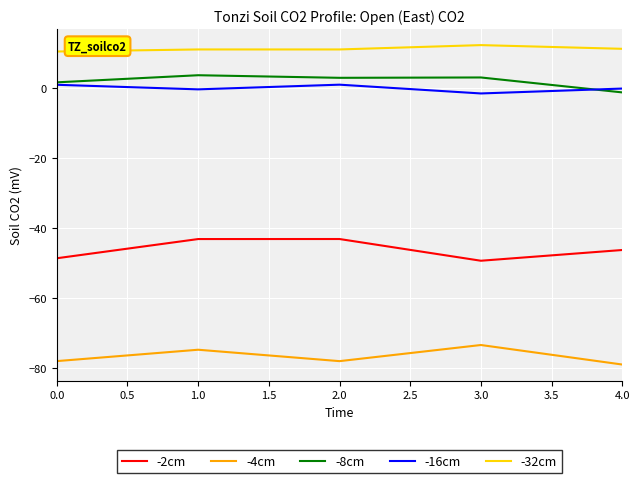

The value of -4cm at 4.0 is -79.0. True or false?

True